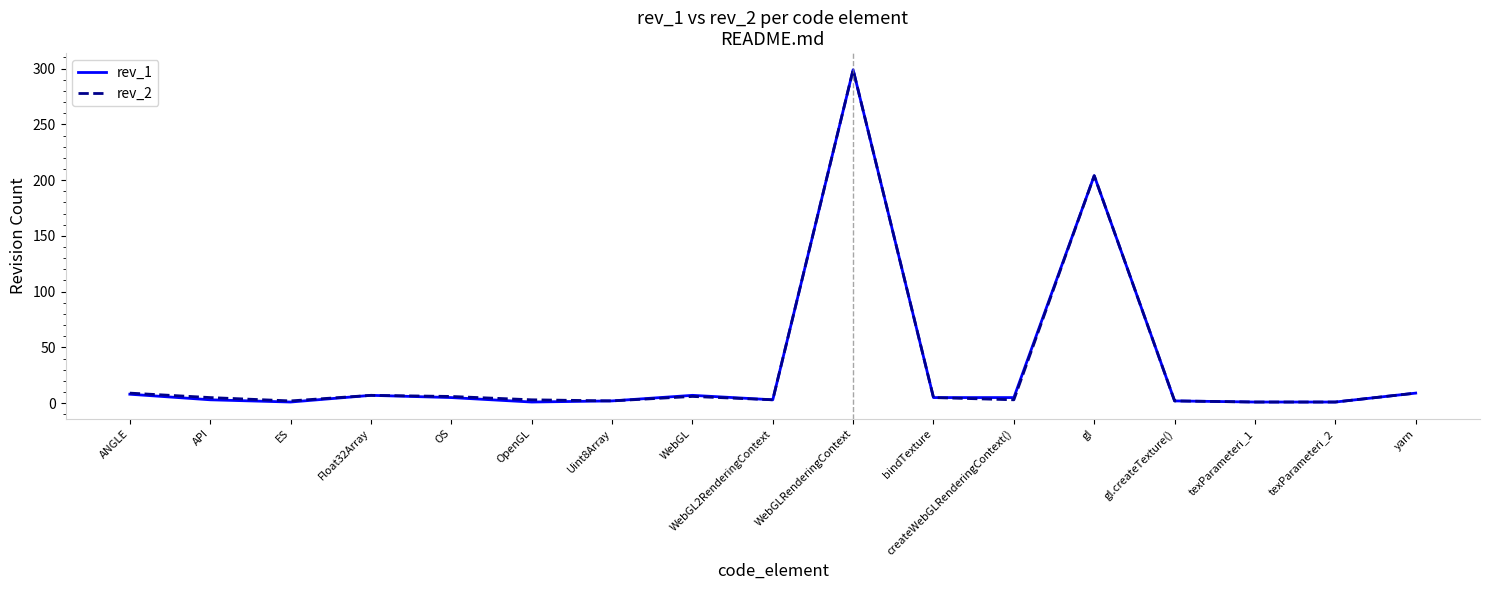

Which category has the highest value across all series?

WebGLRenderingContext